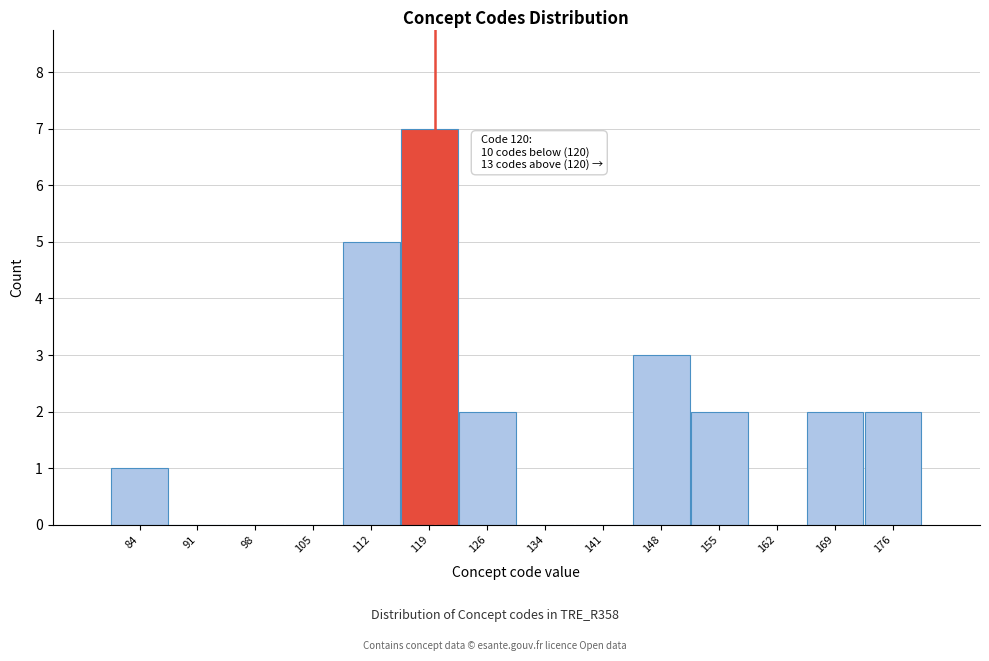

Over which range of the x-axis is the bar tallest?

116 to 123